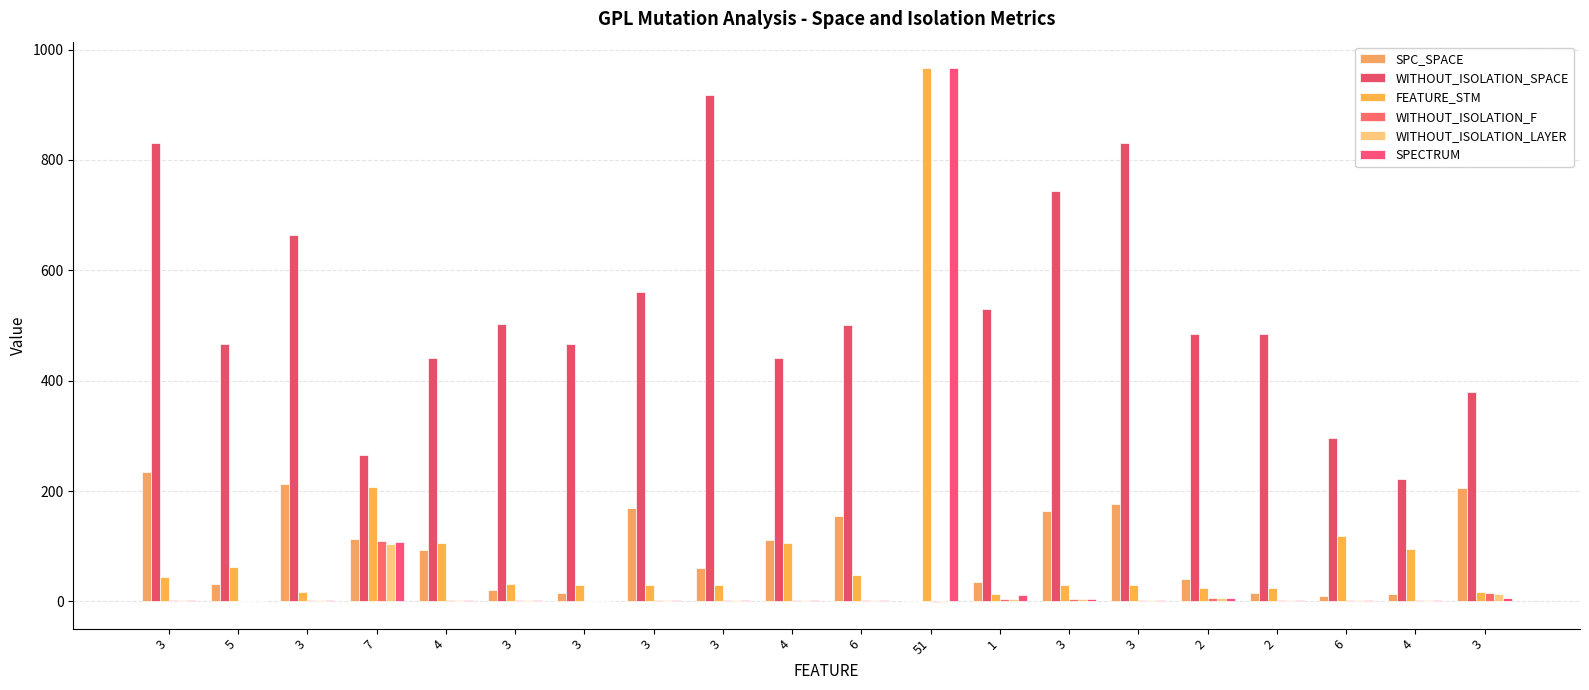

What are all the series names shown in the legend?

SPC_SPACE, WITHOUT_ISOLATION_SPACE, FEATURE_STM, WITHOUT_ISOLATION_F, WITHOUT_ISOLATION_LAYER, SPECTRUM